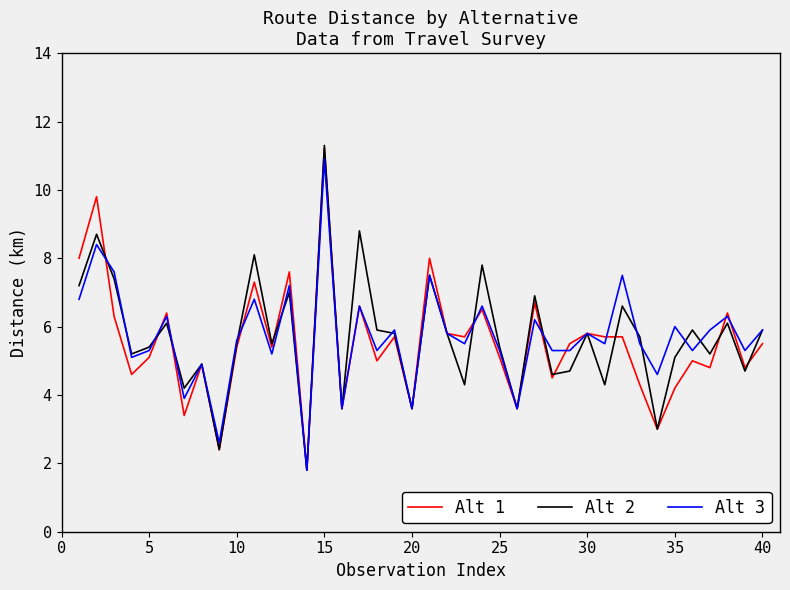

Reading left to right, list all the values displayed in this chart.

Alt 1: 8.0	9.8	6.3	4.6	5.1	6.4	3.4	4.9	2.4	5.4	7.3	5.4	7.6	1.8	11.2	3.6	6.6	5.0	5.7	3.6	8.0	5.8	5.7	6.5	5.1	3.6	6.7	4.5	5.5	5.8	5.7	5.7	4.3	3.0	4.2	5.0	4.8	6.4	4.8	5.5
Alt 2: 7.2	8.7	7.4	5.2	5.4	6.1	4.2	4.9	2.4	5.5	8.1	5.5	7.0	1.8	11.3	3.6	8.8	5.9	5.8	3.6	7.5	5.8	4.3	7.8	5.4	3.6	6.9	4.6	4.7	5.8	4.3	6.6	5.7	3.0	5.1	5.9	5.2	6.1	4.7	5.9
Alt 3: 6.8	8.4	7.6	5.1	5.3	6.3	3.9	4.9	2.6	5.6	6.8	5.2	7.2	1.8	10.9	3.6	6.6	5.3	5.9	3.6	7.5	5.8	5.5	6.6	5.3	3.6	6.2	5.3	5.3	5.8	5.5	7.5	5.5	4.6	6.0	5.3	5.9	6.3	5.3	5.9